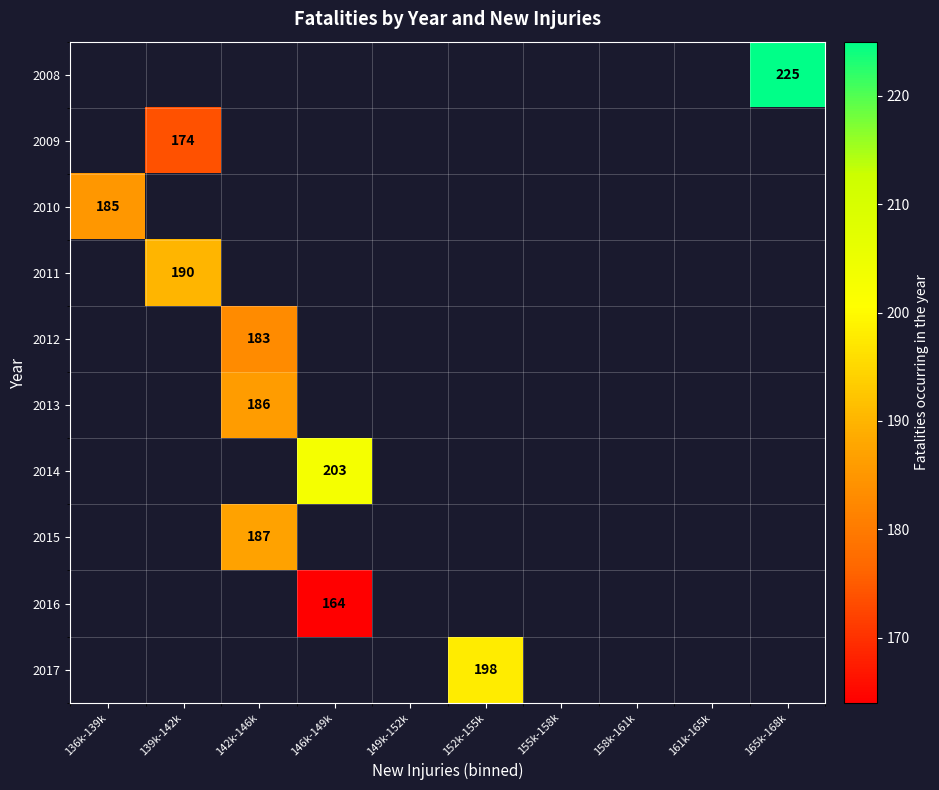

Is it true that 2010 equals 185 at 136k-139k?

True